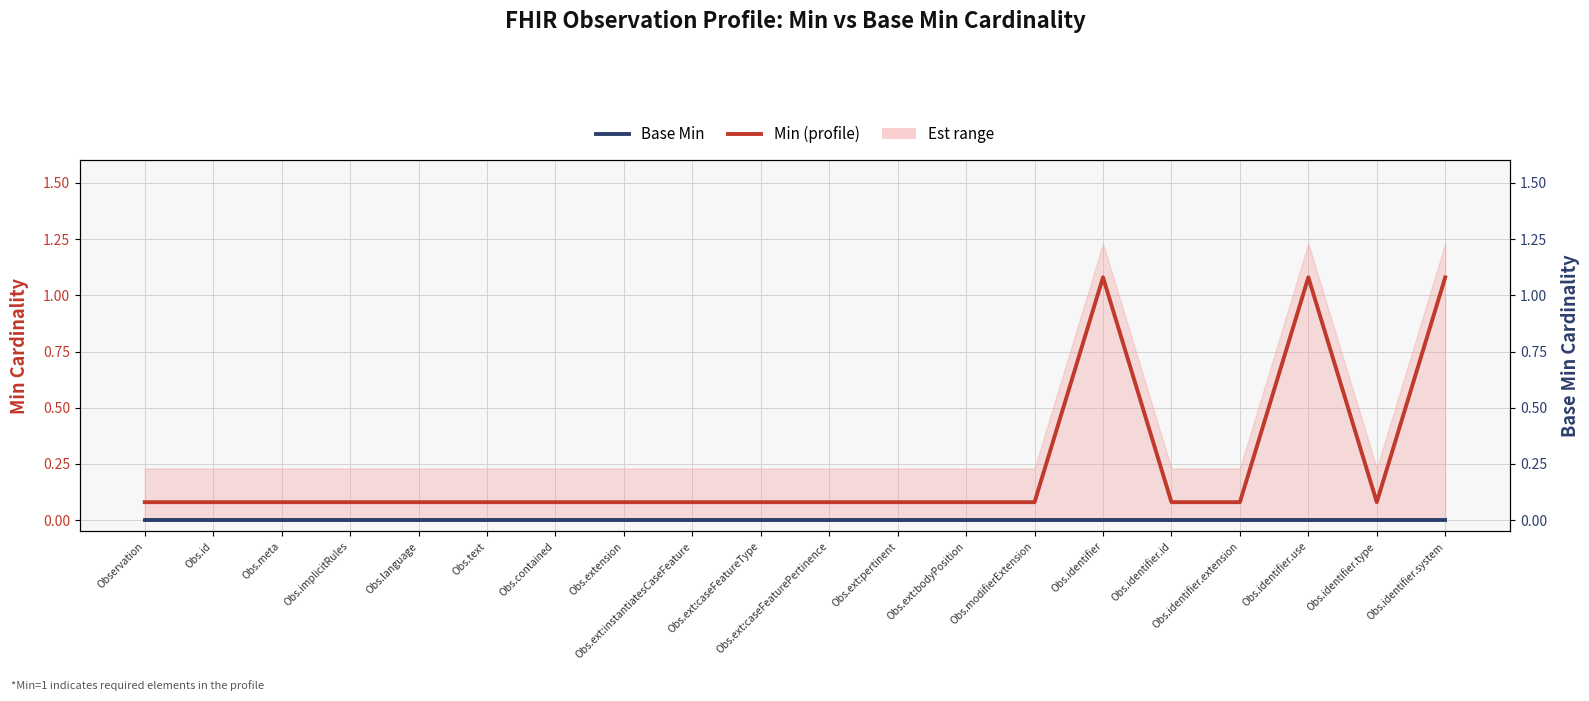

What is the average value of the Min (profile) series?

0.2